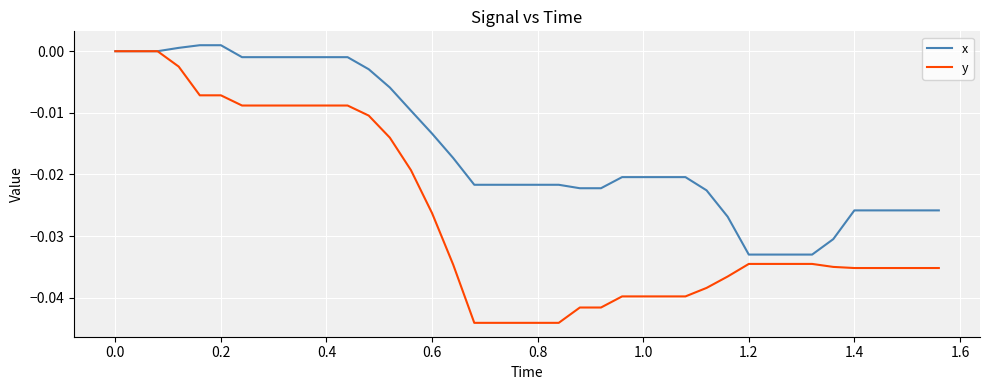

Which series has the widest spread of values?

y